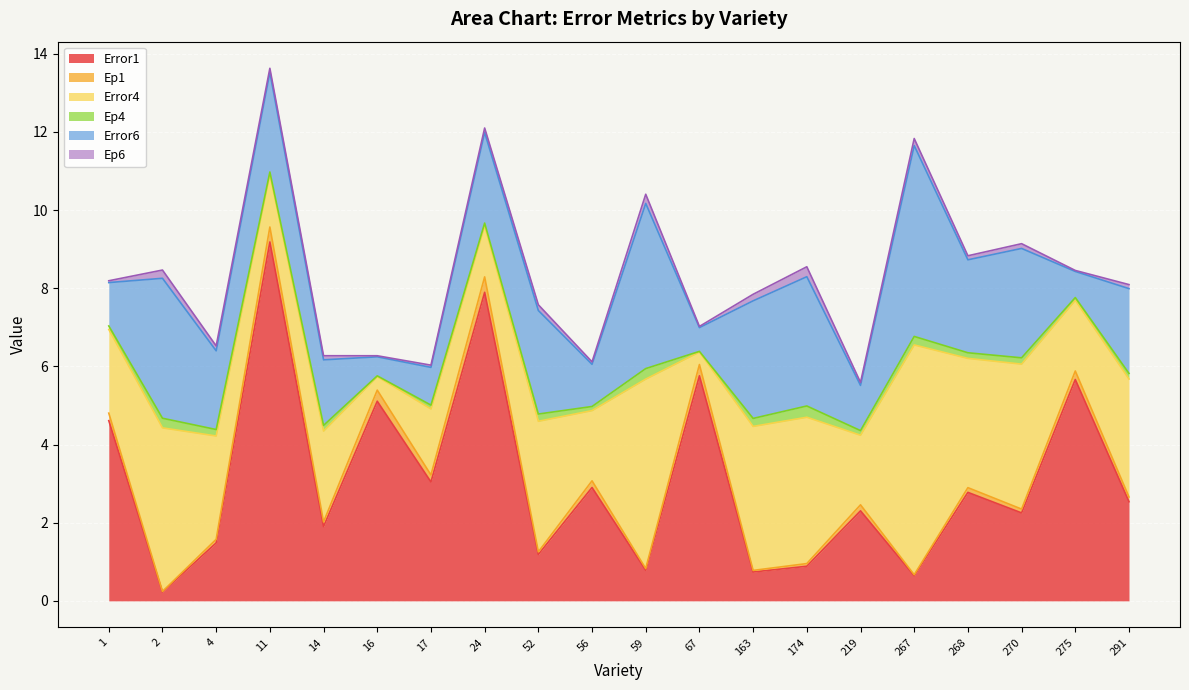

What is the total value across all series at 16?

6.3